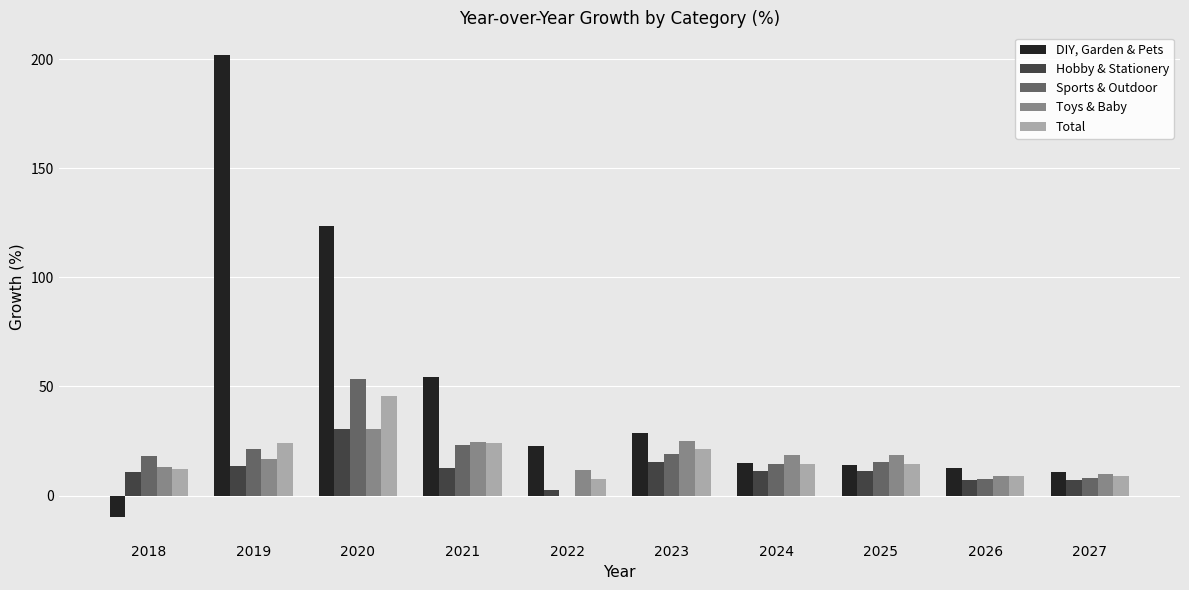

What is the sum of all Hobby & Stationery values?

122.4